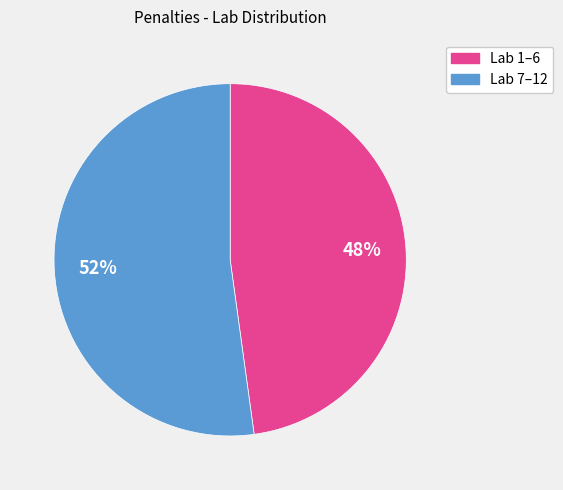

To the nearest percent, what is the difference between the largest and smallest slice percentages?

4%